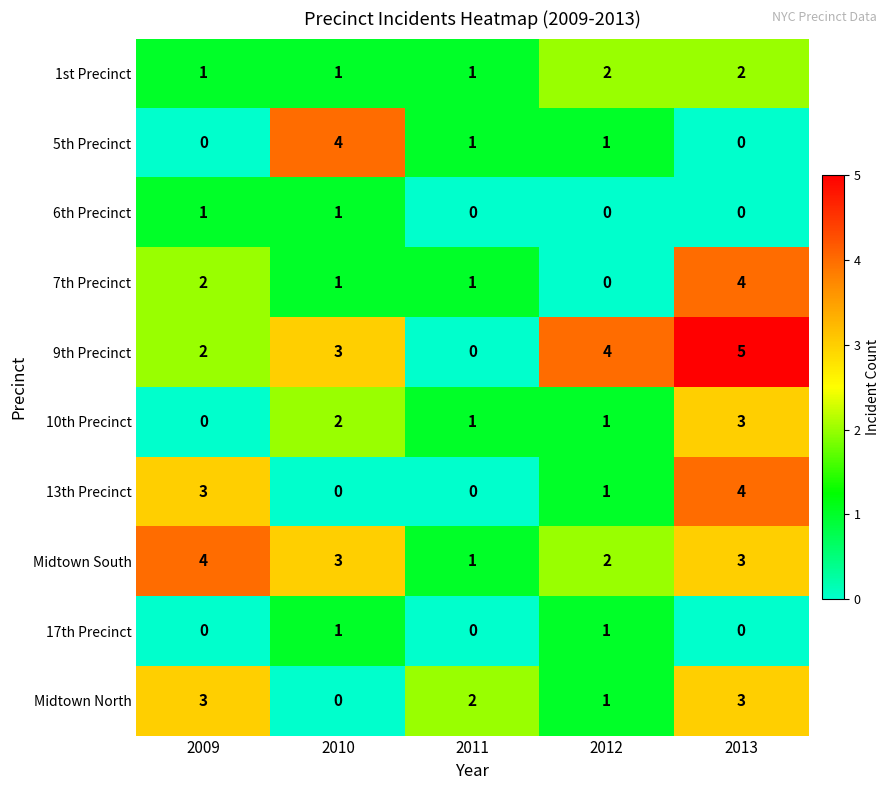

How many Midtown South values are between 2 and 3?

3